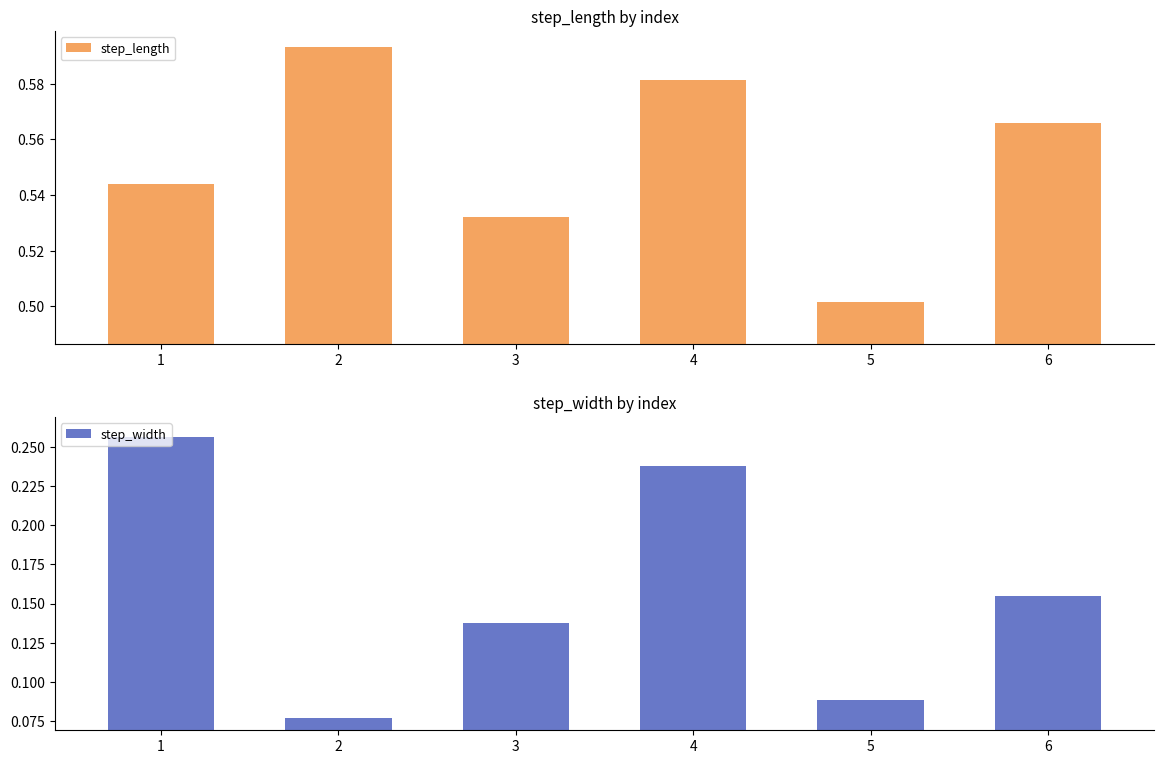

At which category is the sum across all series the highest?

4